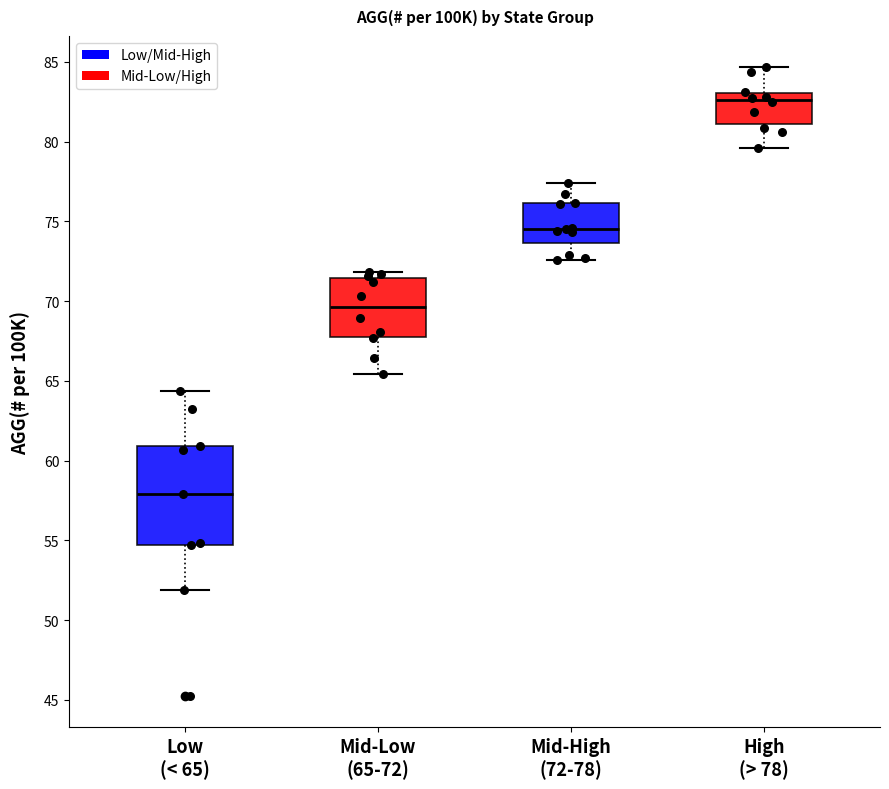

Reading left to right, transcribe this box plot: for each box, give where its median line is, the range the box spans, and where its two whiskers end, as read against the y-axis. The values are not printed on the chart, so give them approximately, as read against the axis.

Low (< 65): median 58.0, box 54.5 to 61.0, whiskers 52.0 to 64.5
Mid-Low (65-72): median 69.5, box 68.0 to 71.5, whiskers 65.5 to 72.0
Mid-High (72-78): median 74.5, box 73.5 to 76.0, whiskers 72.5 to 77.5
High (> 78): median 82.5, box 81.0 to 83.0, whiskers 79.5 to 84.5